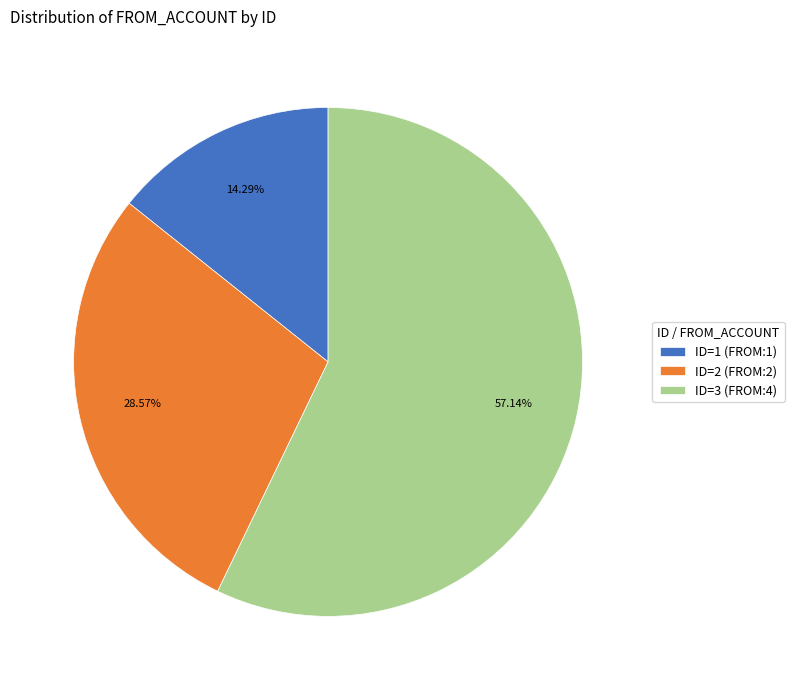

Which category has the biggest portion of the pie?

ID=3 (FROM:4)